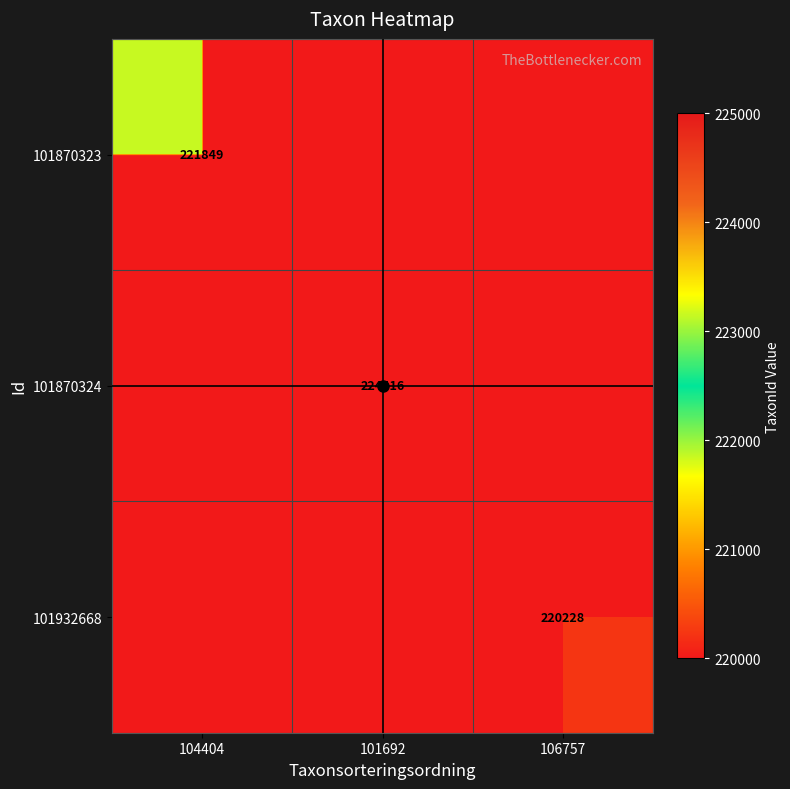

What is the total value across all series at 104404?

221849